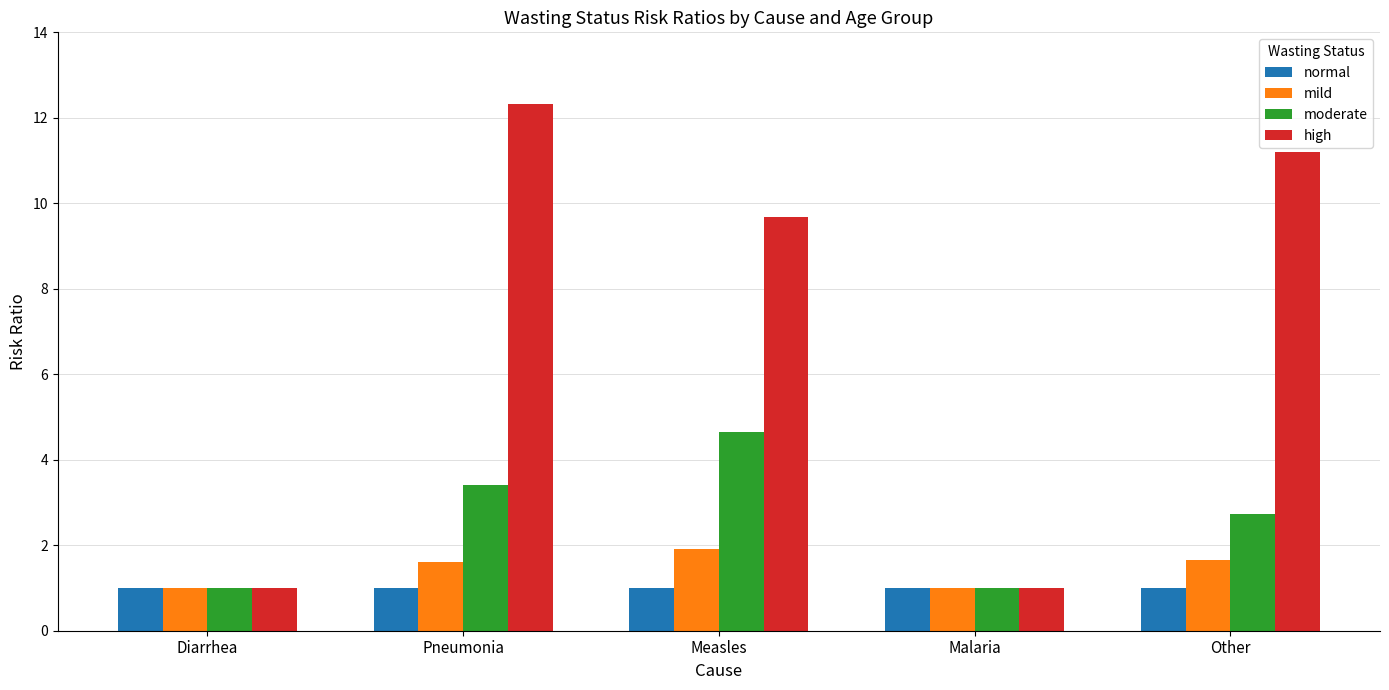

Are the bars horizontal?

No